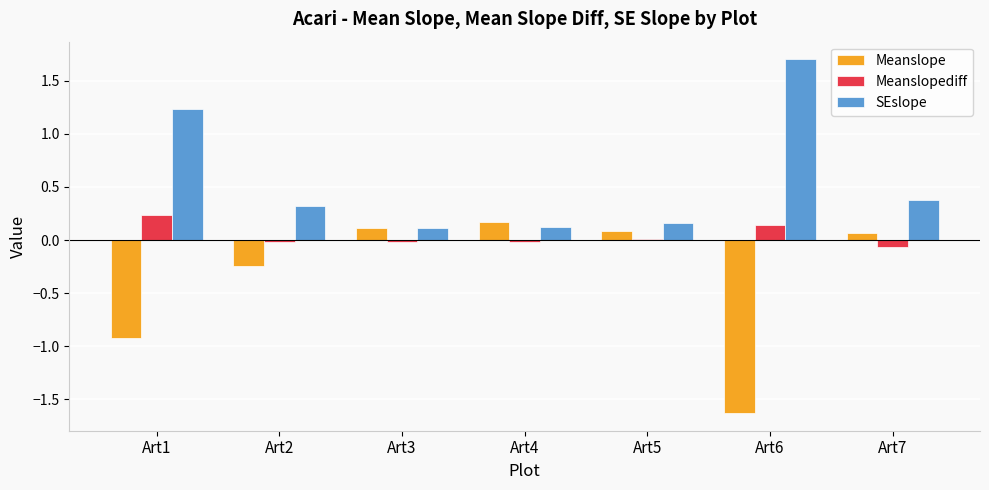

Which category has the highest value across all series?

Art6